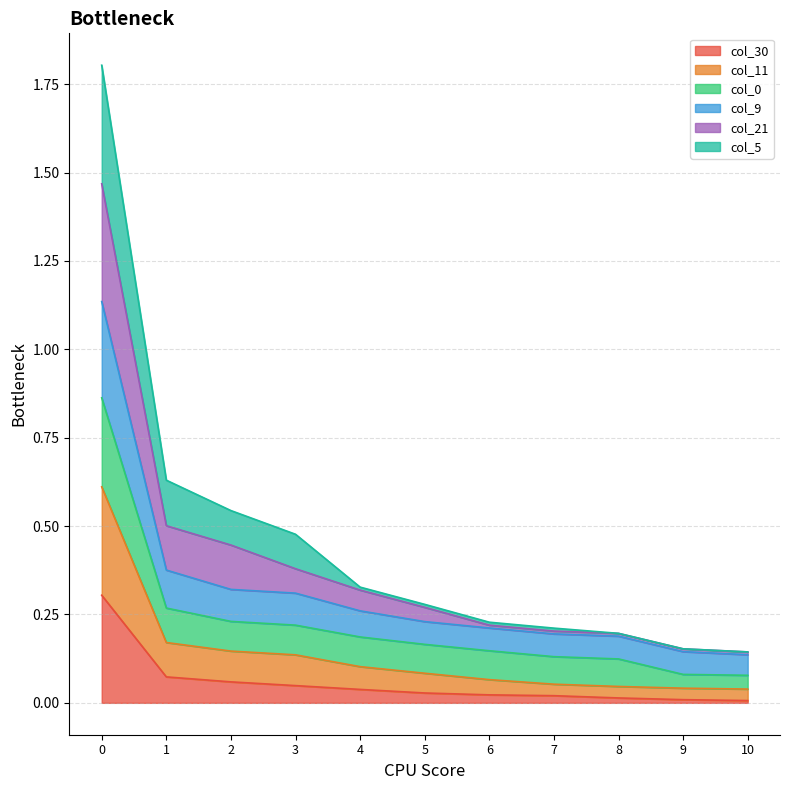

What is the value of the col_0 point at the 7th from the left?

0.1